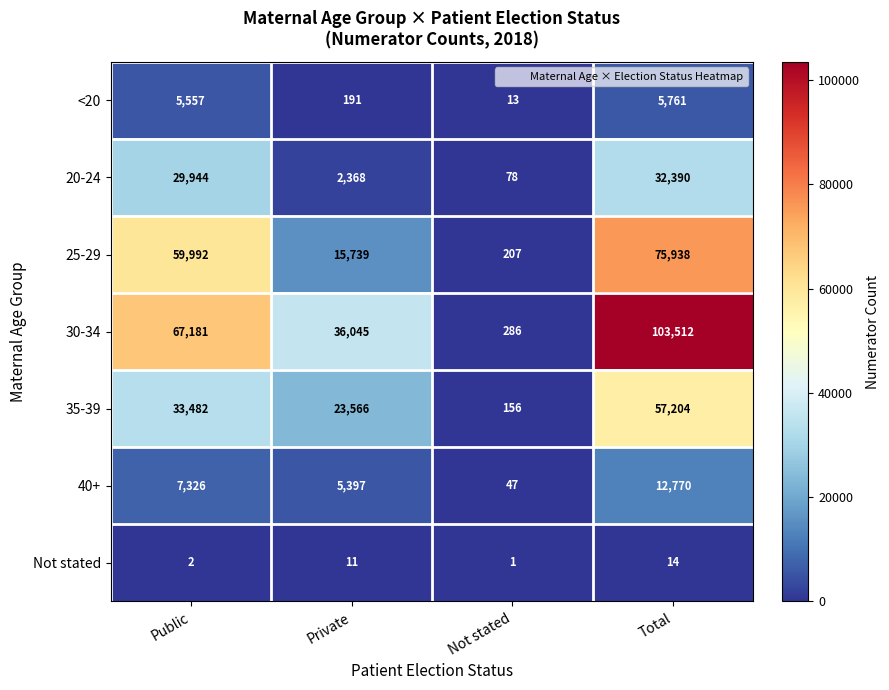

What is the spread (max minus min) of values at Not stated?

285